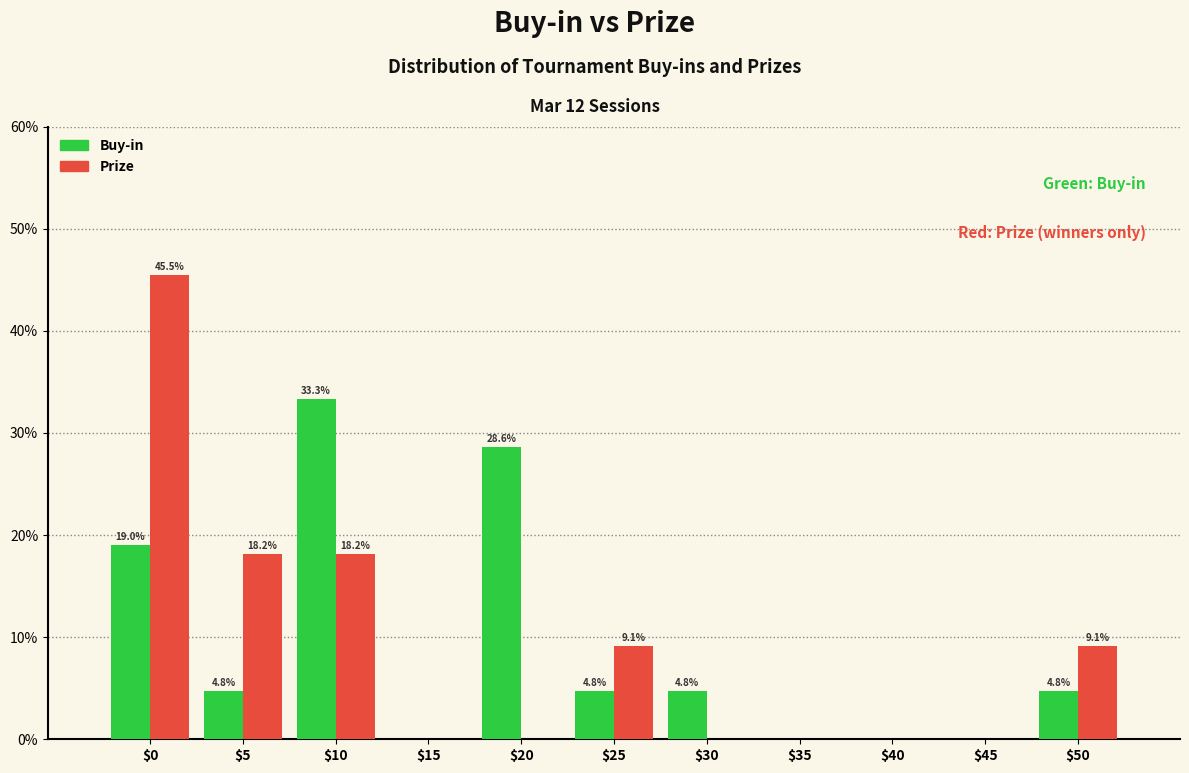

The Buy-in series shows -20.0 at $40. True or false?

False